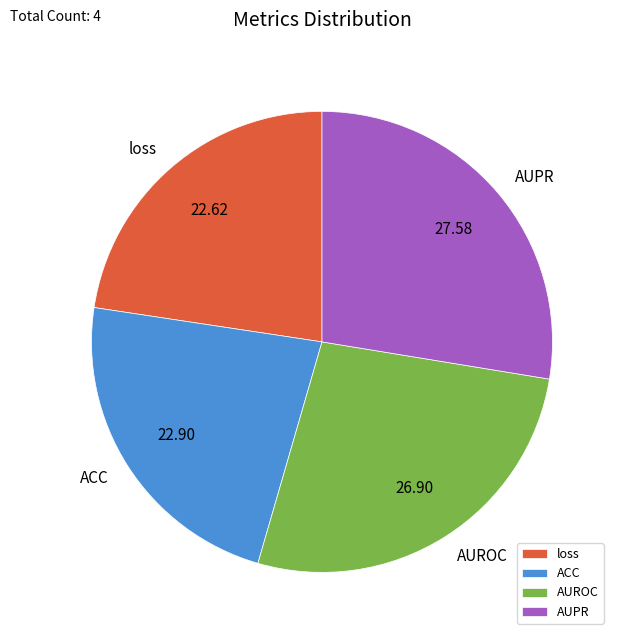

Between ACC and AUROC, which is larger?

AUROC